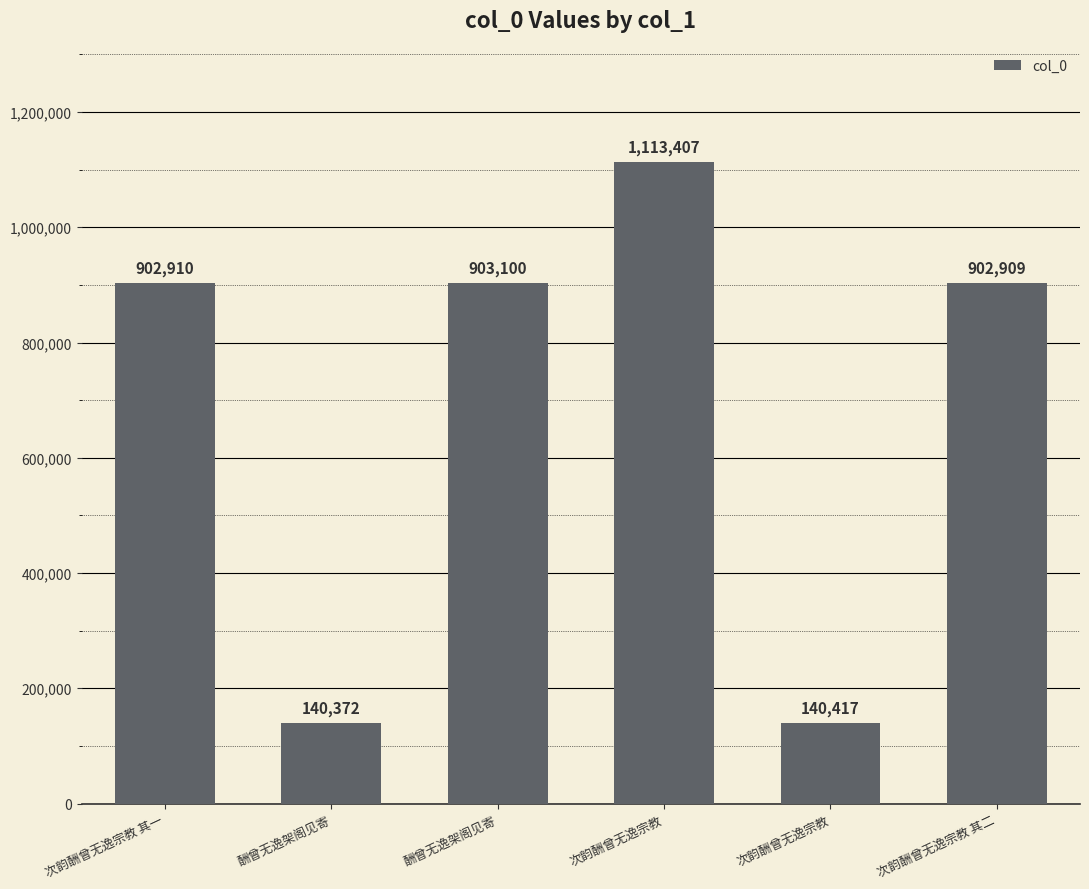

Rank the categories by value from highest to lowest.

次韵酬曾无逸宗教, 酬曾无逸架阁见寄, 次韵酬曾无逸宗教 其一, 次韵酬曾无逸宗教 其二, 次韵酬曾无逸宗教, 酬曾无逸架阁见寄